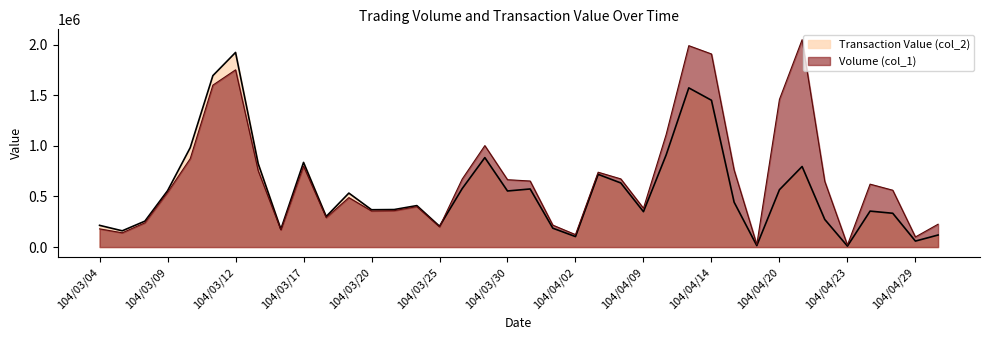

True or false: Volume (col_1) has a value of 1177429 at 104/04/15.

False